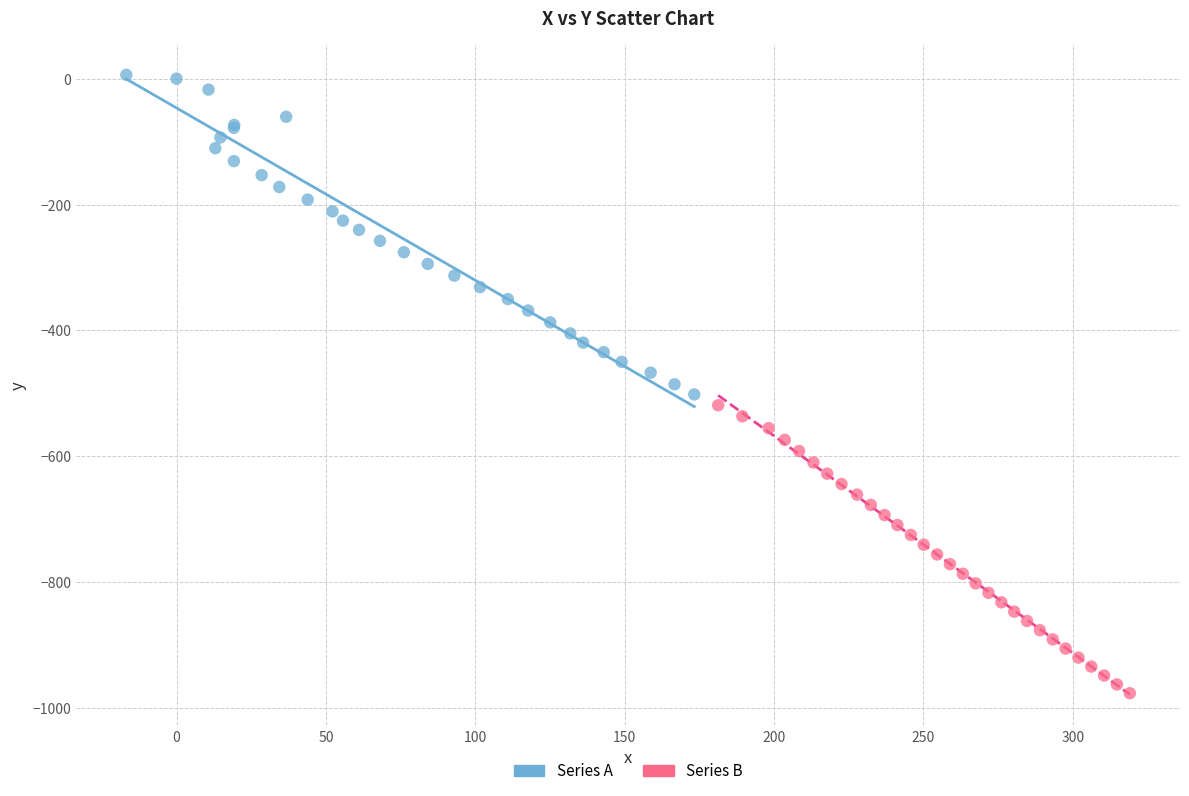

Which series has the widest spread of Y values?

Series A